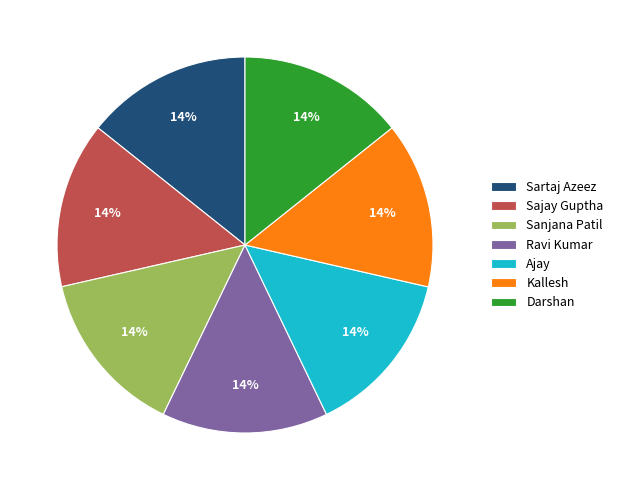

To the nearest percent, what portion does Ravi Kumar represent?

14%